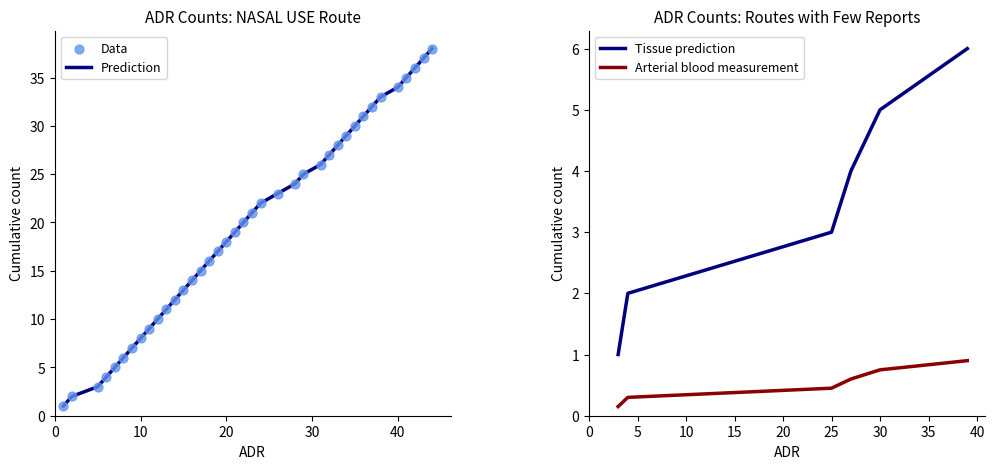

What is the minimum value for Tissue prediction?

1.0